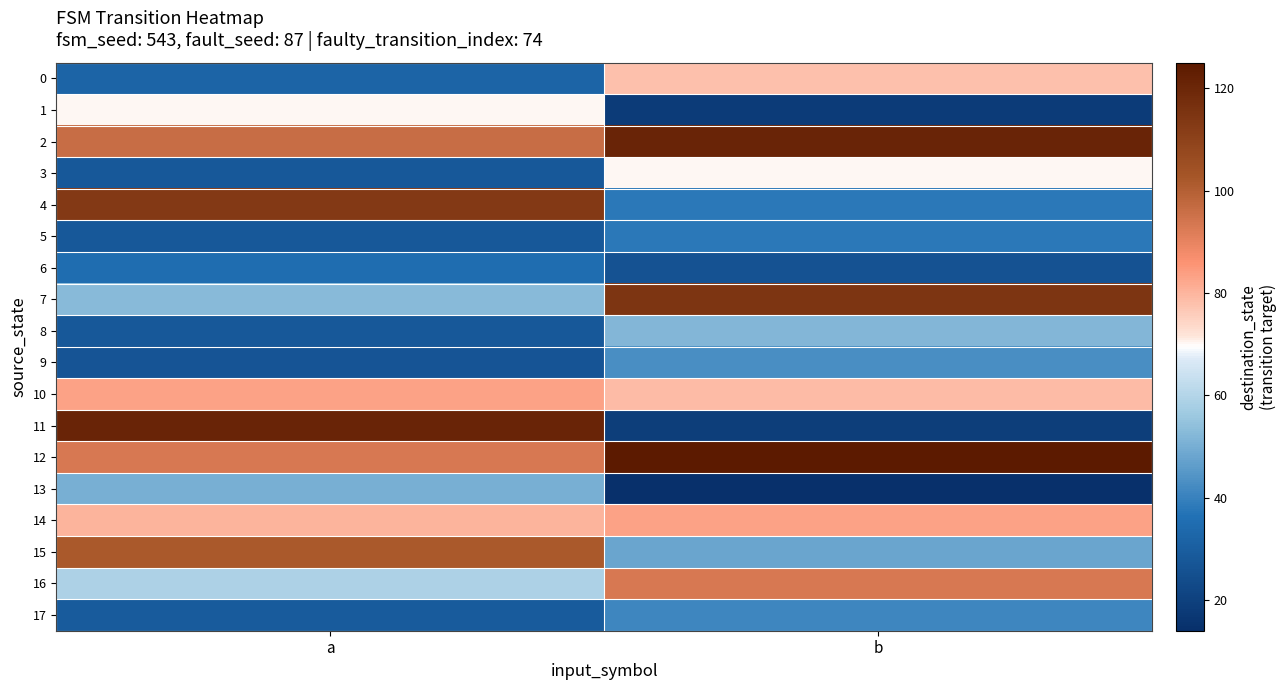

Which series has the largest total across all categories?

12